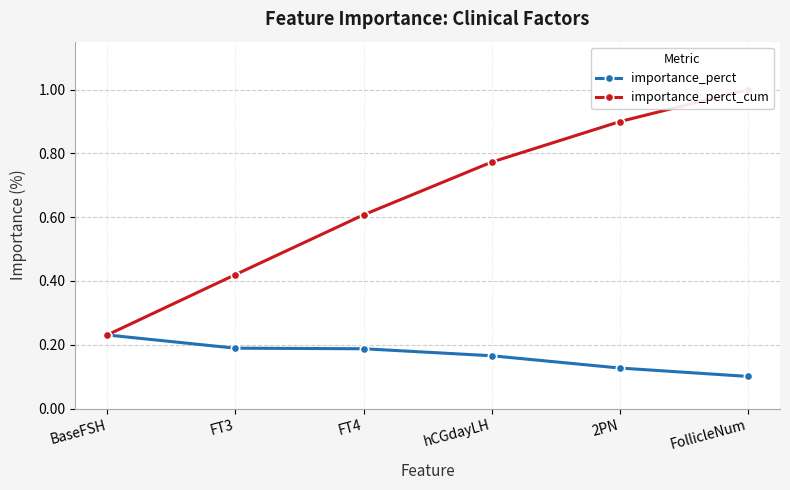

What is the difference between the importance_perct values at BaseFSH and FollicleNum?

0.1